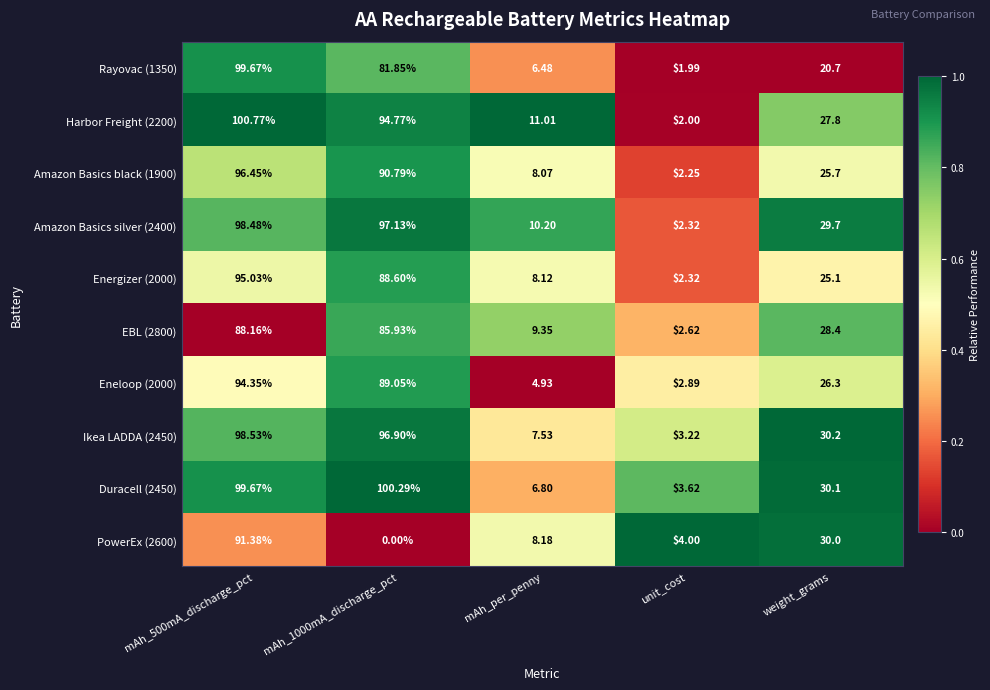

At how many categories does at least one series exceed 0?

5